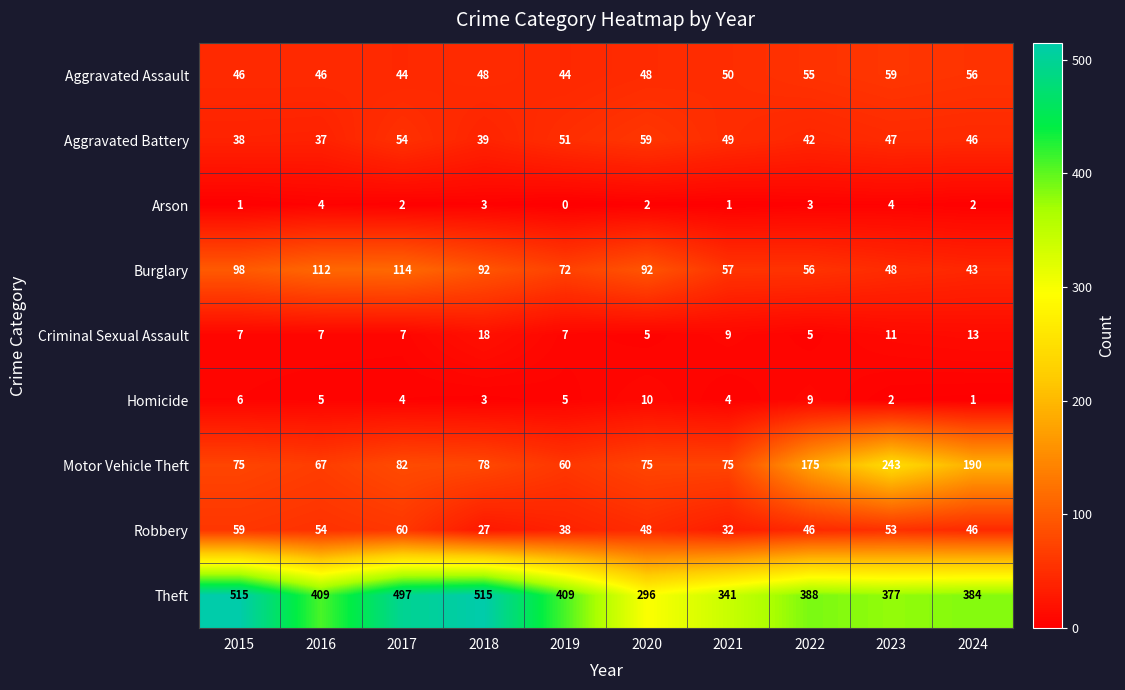

Count the Arson values in the range 1 to 3.

7